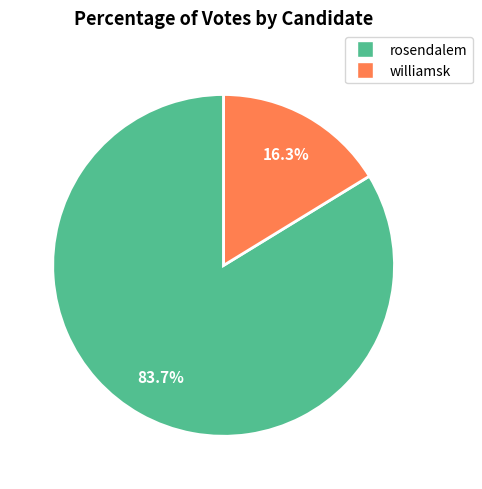

Does williamsk represent more than half of the total?

No